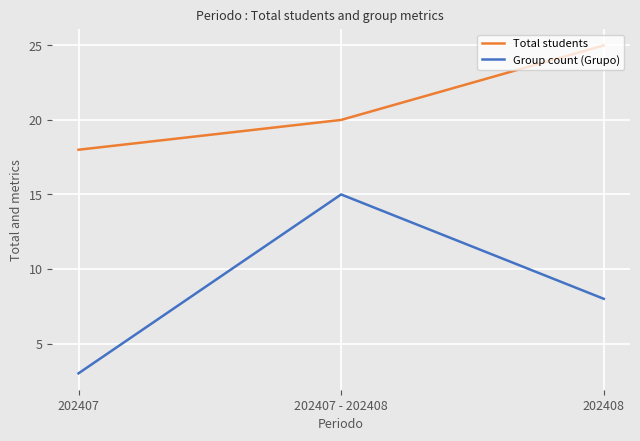

At which label does Group count (Grupo) first exceed 8?

202407 - 202408